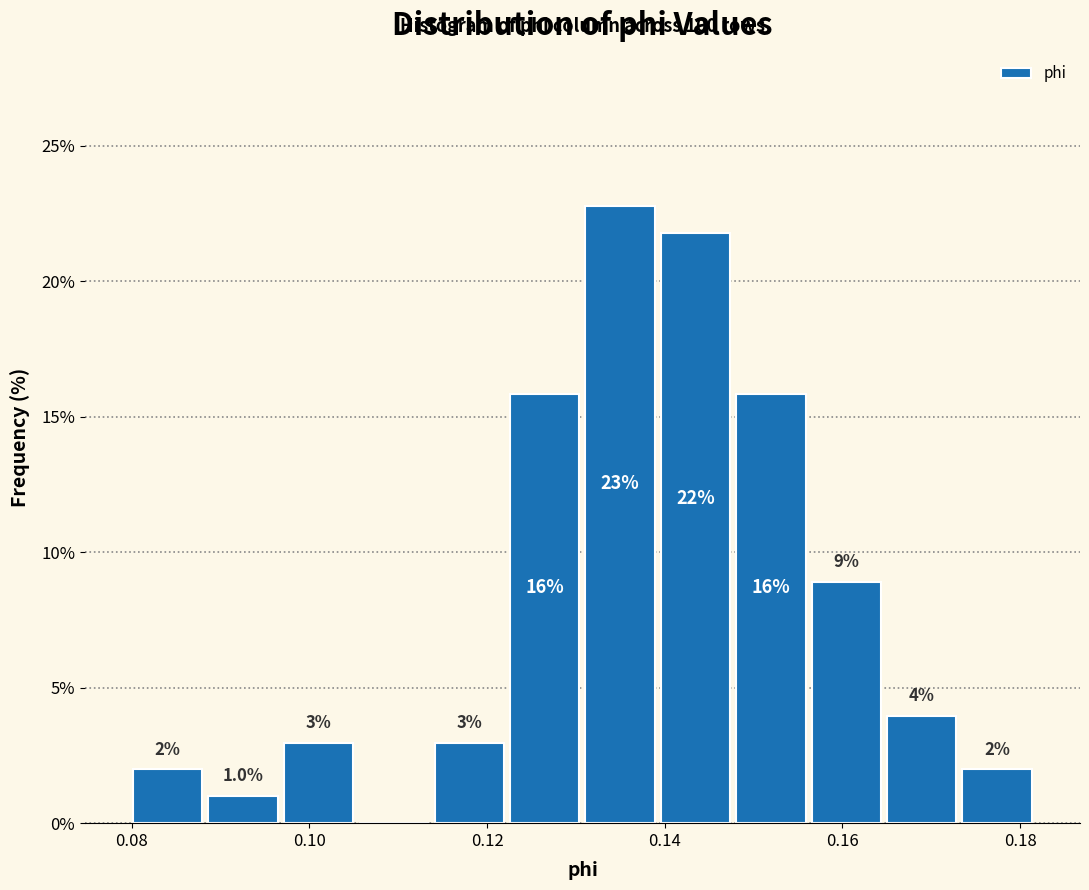

Which range on the x-axis has the tallest bar?

0.130 to 0.140